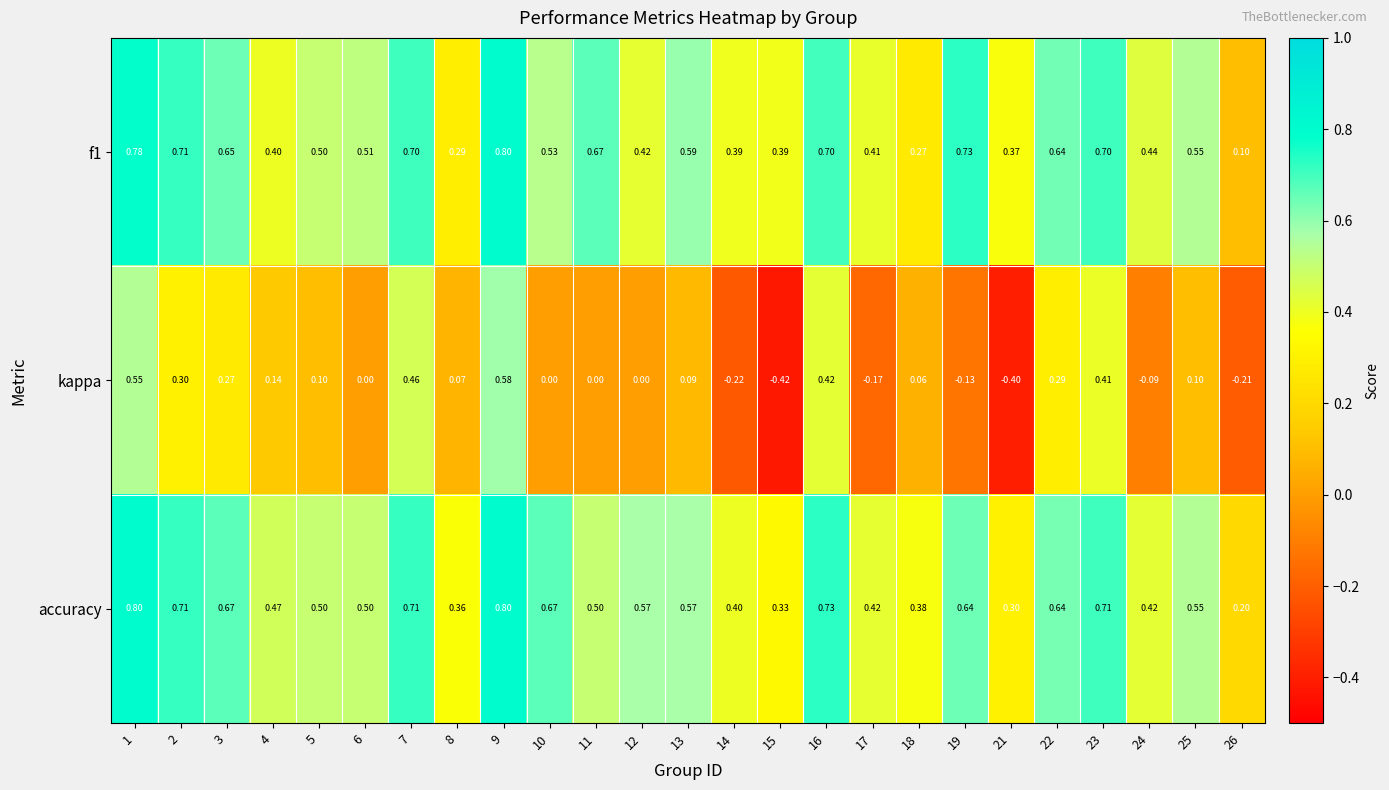

Which series has the widest spread of values?

kappa